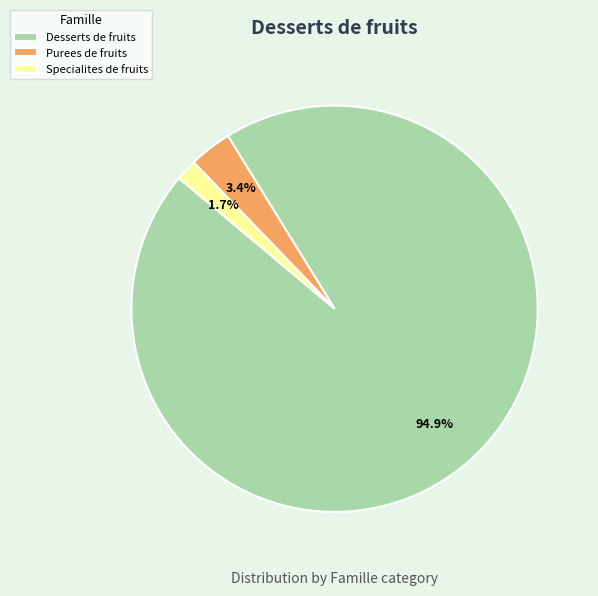

Which slice is the largest?

Desserts de fruits